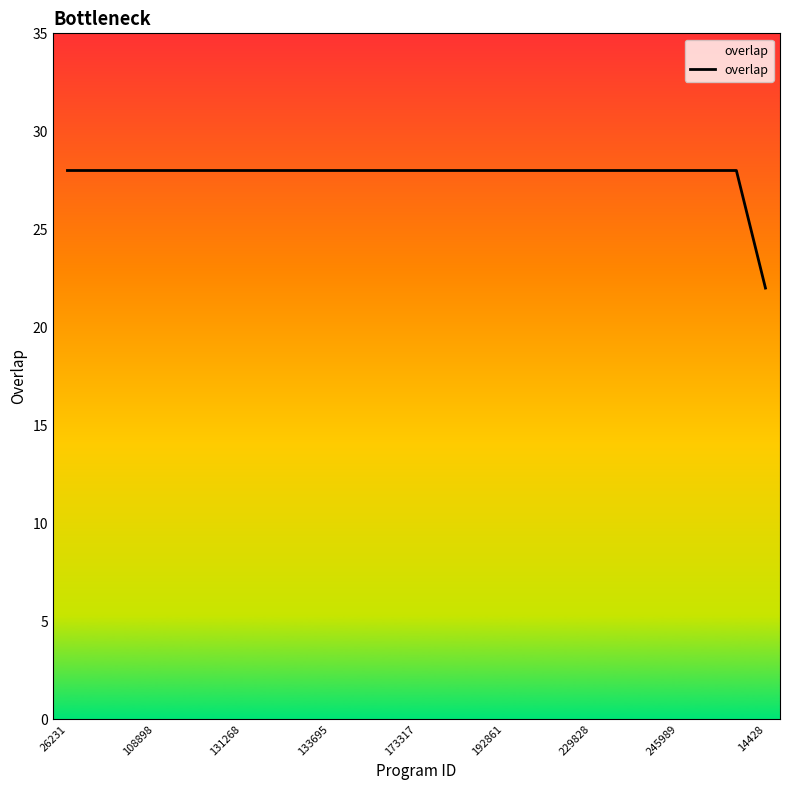

Does the chart display data point markers on the line(s)?

No